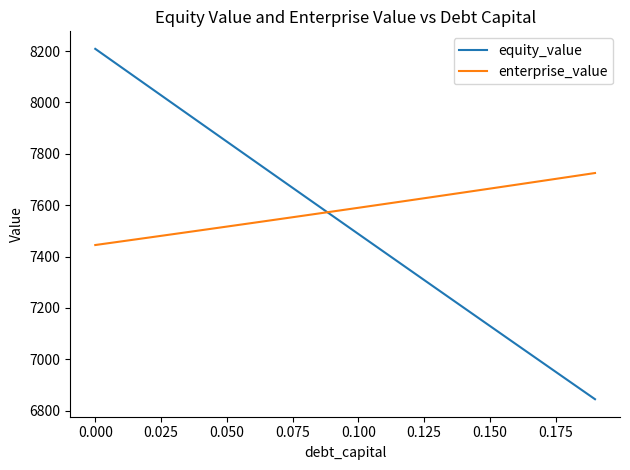

What is the smallest value displayed?

6844.4